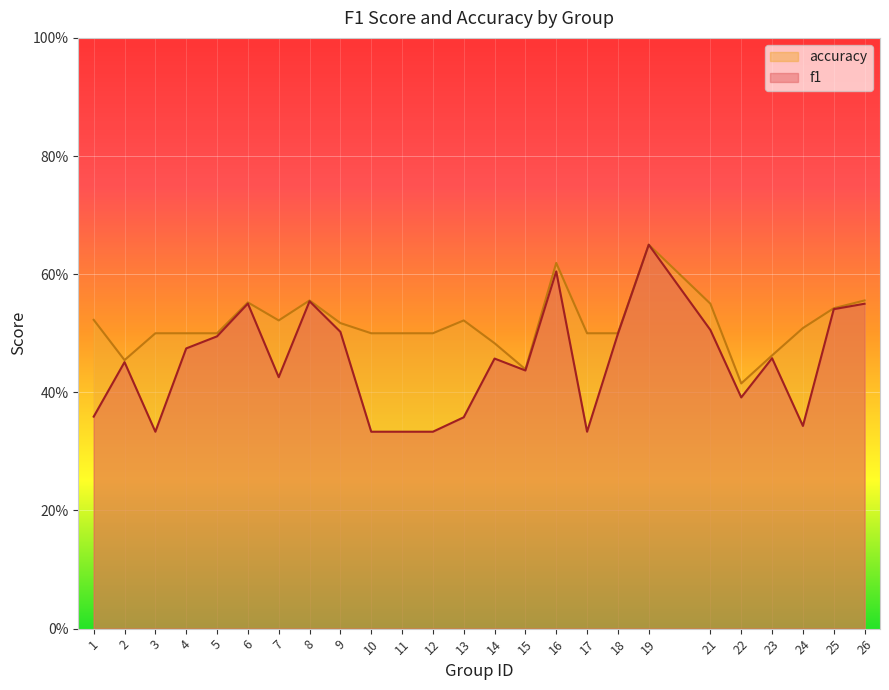

Reading left to right, list all the values displayed in this chart.

f1: 0.4	0.5	0.3	0.5	0.5	0.6	0.4	0.6	0.5	0.3	0.3	0.3	0.4	0.5	0.4	0.6	0.3	0.5	0.6	0.5	0.4	0.5	0.3	0.5	0.5
accuracy: 0.5	0.5	0.5	0.5	0.5	0.6	0.5	0.6	0.5	0.5	0.5	0.5	0.5	0.5	0.4	0.6	0.5	0.5	0.7	0.6	0.4	0.5	0.5	0.5	0.6